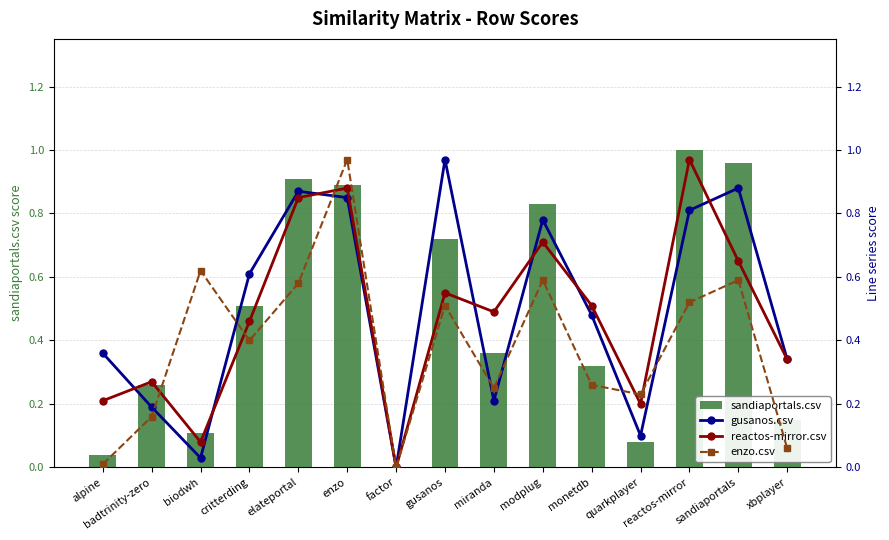

Reading left to right, extract all data points from this chart.

sandiaportals.csv: 0.0	0.3	0.1	0.5	0.9	0.9	0.0	0.7	0.4	0.8	0.3	0.1	1.0	1.0	0.1
gusanos.csv: 0.4	0.2	0.0	0.6	0.9	0.8	0.0	1.0	0.2	0.8	0.5	0.1	0.8	0.9	0.3
reactos-mirror.csv: 0.2	0.3	0.1	0.5	0.8	0.9	0.0	0.6	0.5	0.7	0.5	0.2	1.0	0.7	0.3
enzo.csv: 0.0	0.2	0.6	0.4	0.6	1.0	0.0	0.5	0.2	0.6	0.3	0.2	0.5	0.6	0.1